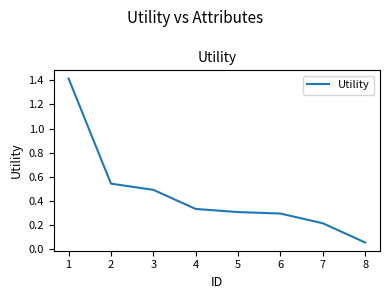

What is the change in value from 3 to 6?

-0.2